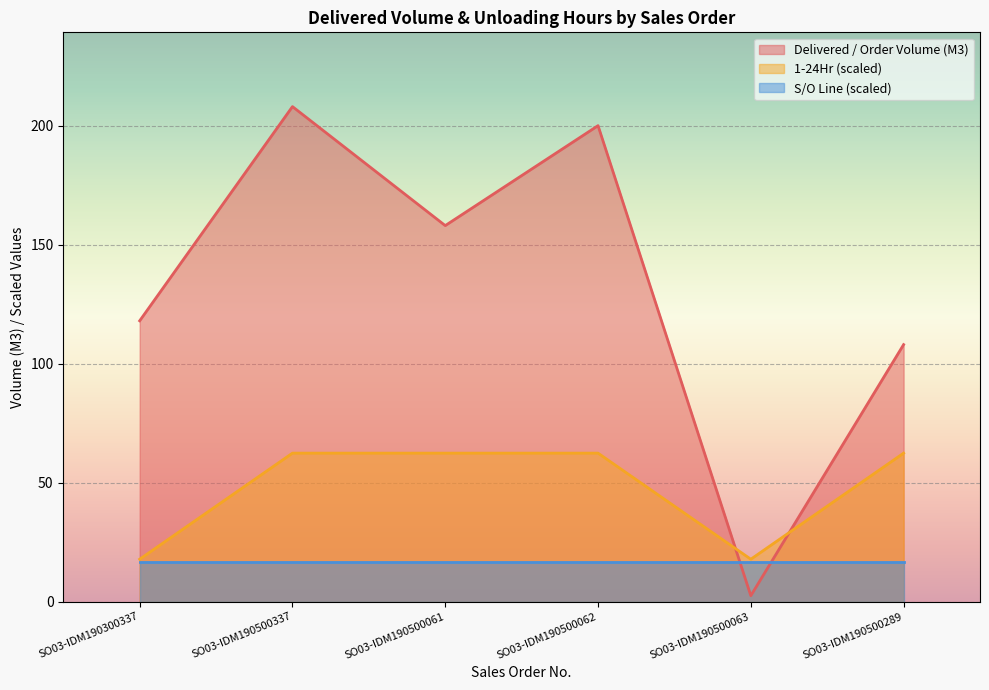

How many times do Delivered / Order Volume (M3) and 1-24Hr cross each other?

2